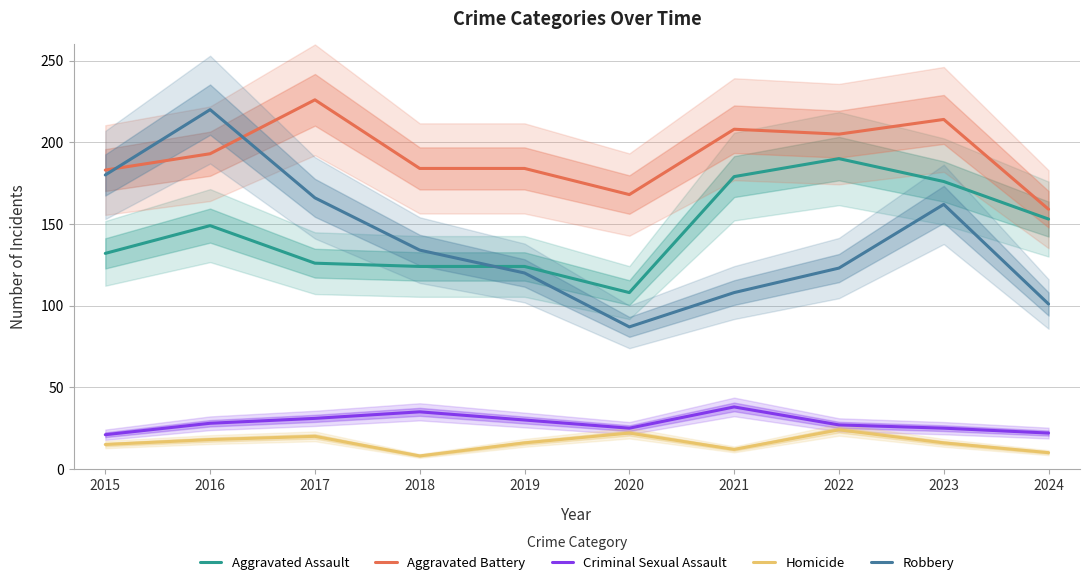

At which category does Aggravated Assault reach its first local valley?

2020